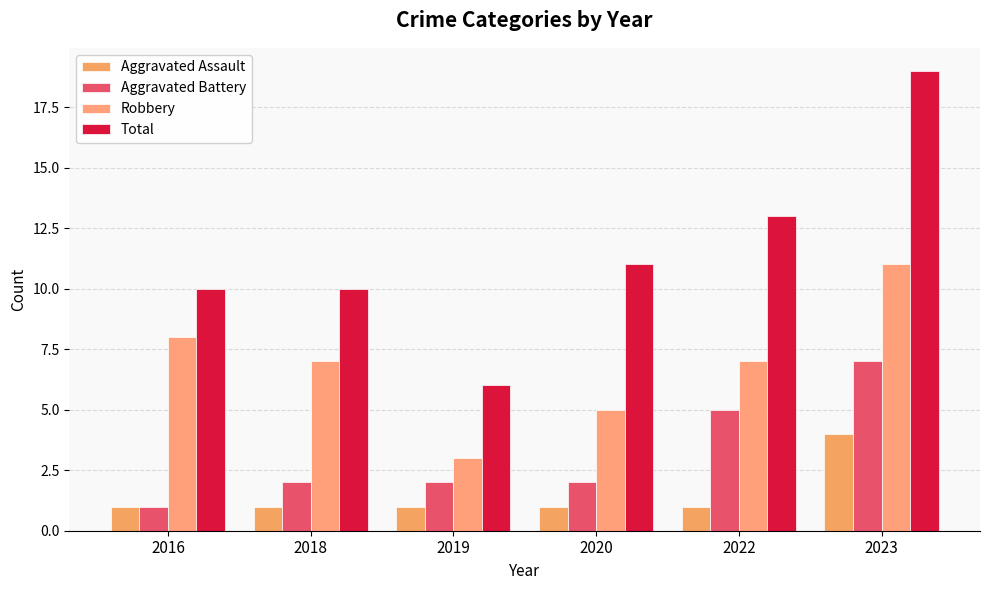

The value of Total at 2018 is 10. True or false?

True